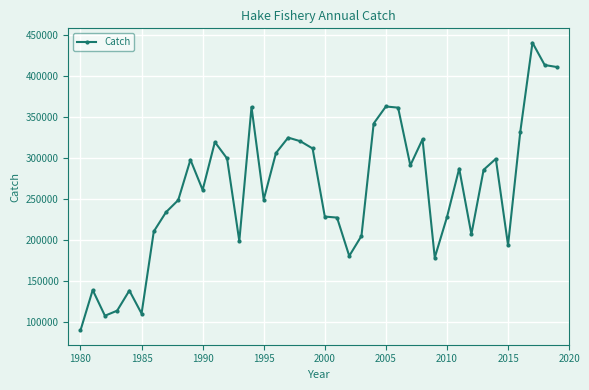

How many values are below 285827?

20